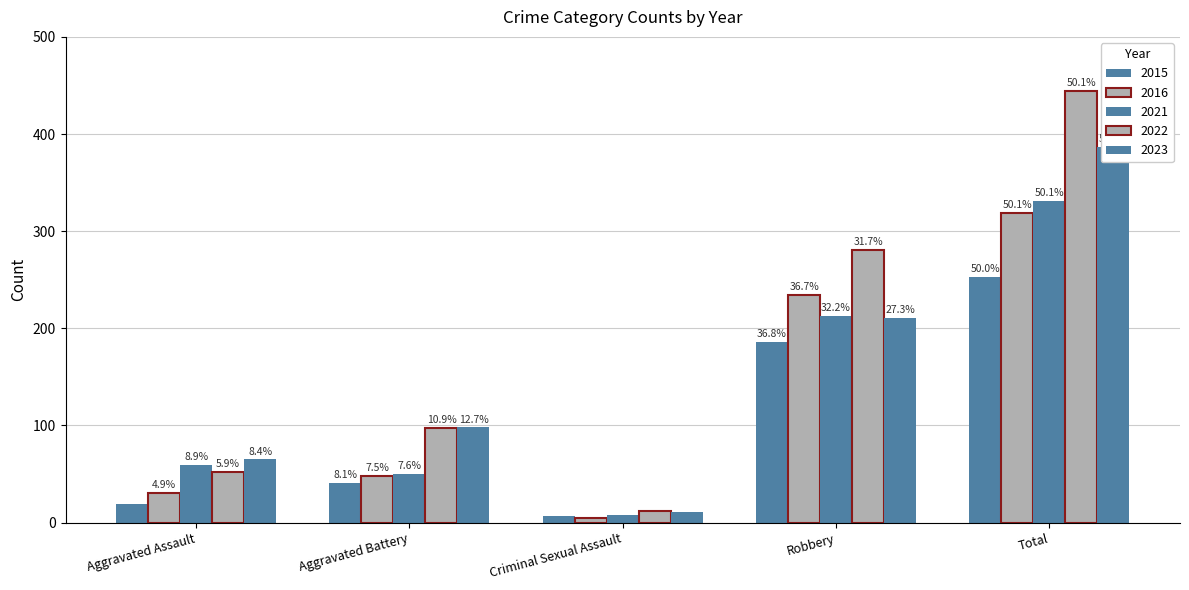

Which series has the largest range (max minus min)?

2022